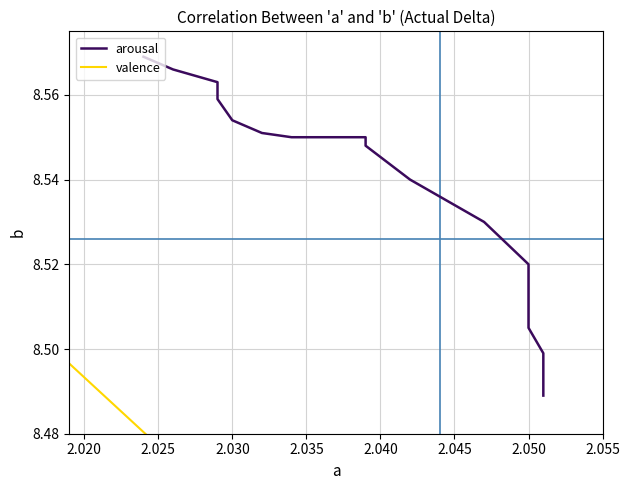

What is the smallest value displayed?

8.5